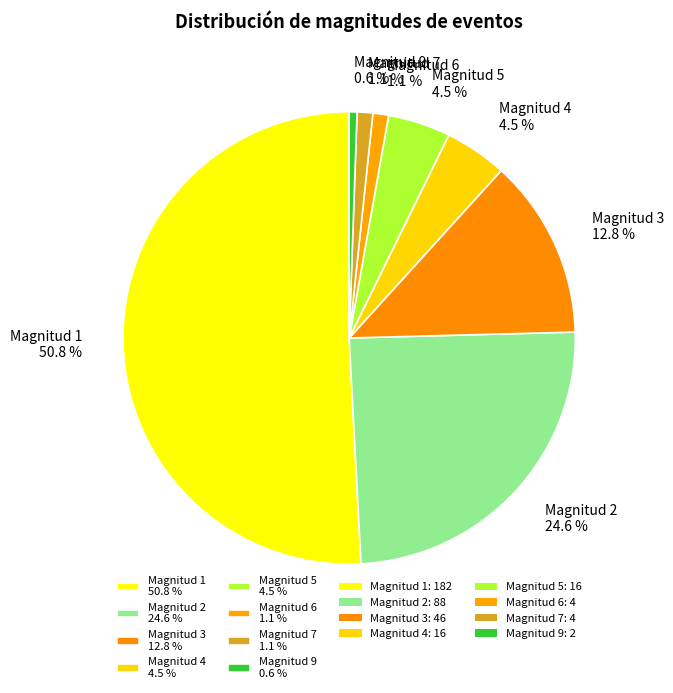

Which category has the biggest portion of the pie?

Magnitud 1